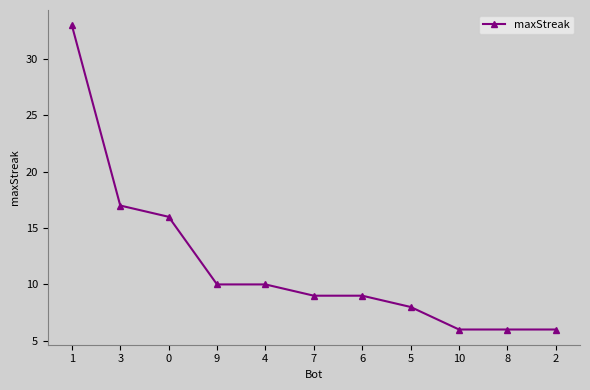

Where does the data first go above 9?

1